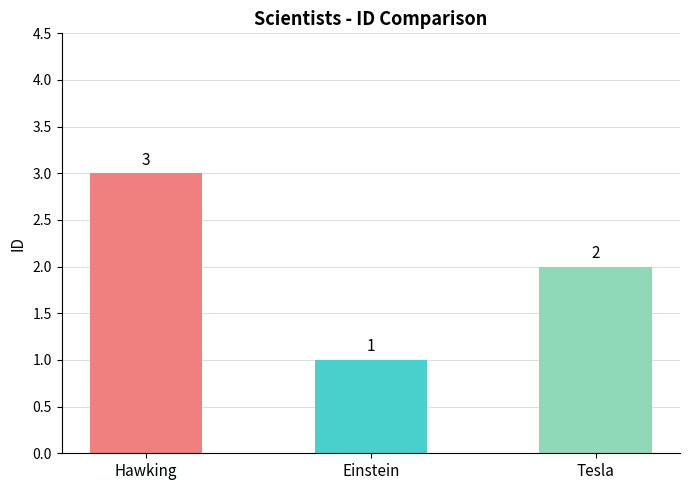

Where is the data nearest to the value 2?

Tesla